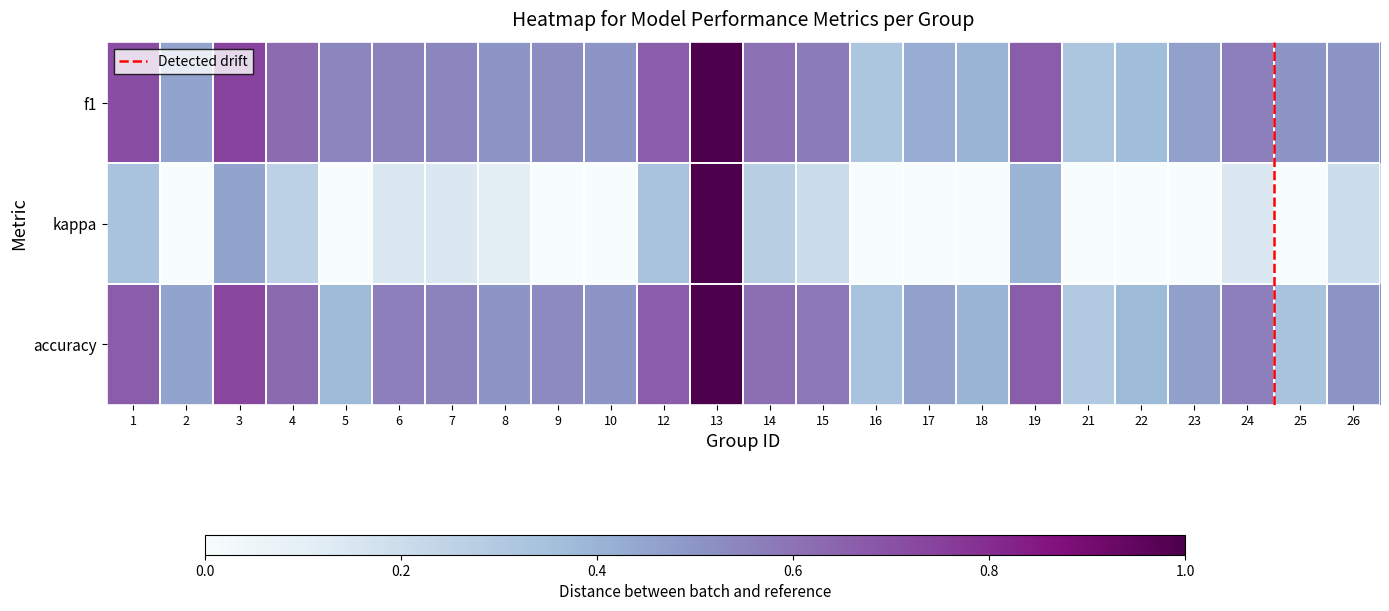

Reading right to left, list all the values displayed in this chart.

f1: 26=0.5	25=0.5	24=0.6	23=0.5	22=0.4	21=0.3	19=0.7	18=0.4	17=0.4	16=0.3	15=0.6	14=0.6	13=1.0	12=0.7	10=0.5	9=0.5	8=0.5	7=0.5	6=0.6	5=0.5	4=0.6	3=0.7	2=0.5	1=0.7
kappa: 26=0.2	25=0.0	24=0.1	23=0.0	22=0.0	21=0.0	19=0.4	18=0.0	17=0.0	16=0.0	15=0.2	14=0.3	13=1.0	12=0.3	10=0.0	9=0.0	8=0.1	7=0.1	6=0.2	5=0.0	4=0.3	3=0.5	2=0.0	1=0.3
accuracy: 26=0.5	25=0.3	24=0.6	23=0.5	22=0.4	21=0.3	19=0.7	18=0.4	17=0.5	16=0.3	15=0.6	14=0.6	13=1.0	12=0.7	10=0.5	9=0.5	8=0.5	7=0.6	6=0.6	5=0.4	4=0.6	3=0.7	2=0.5	1=0.7